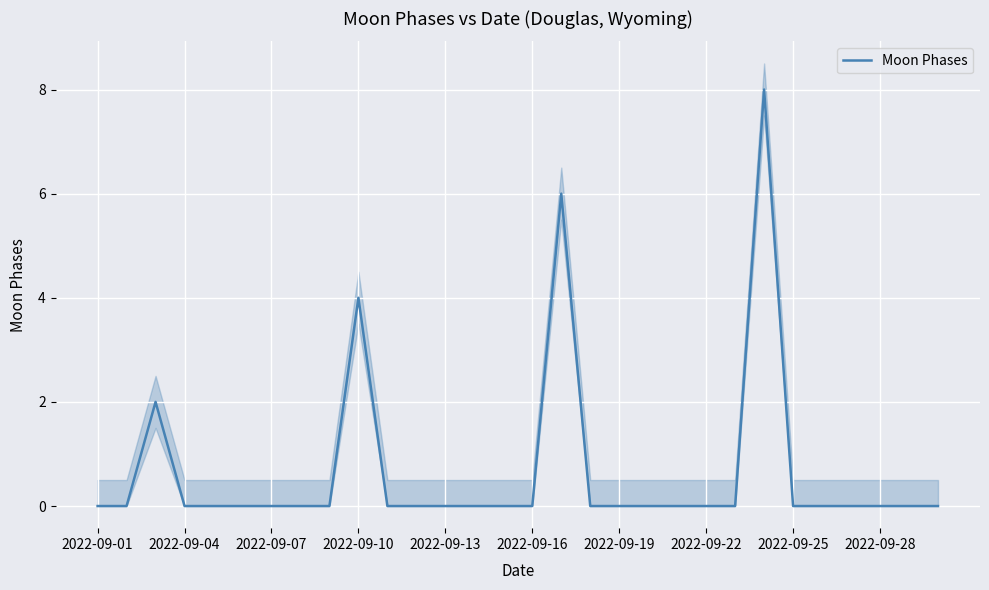

The value of Moon Phases at 2022-09-07 is -4. True or false?

False